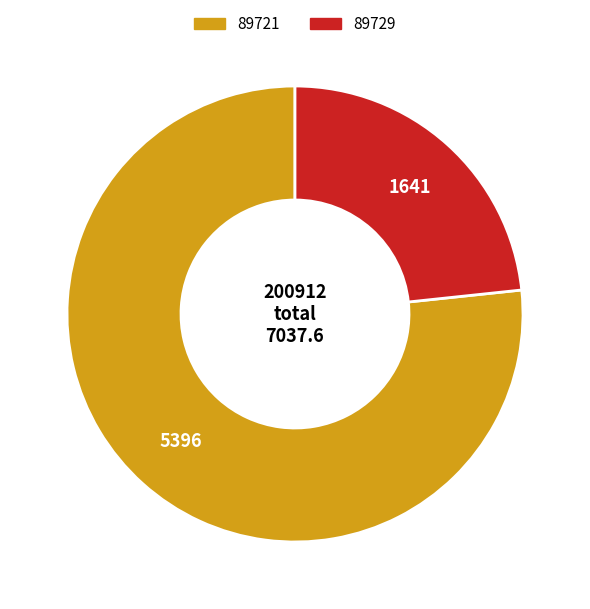

Which slice is the largest?

89721